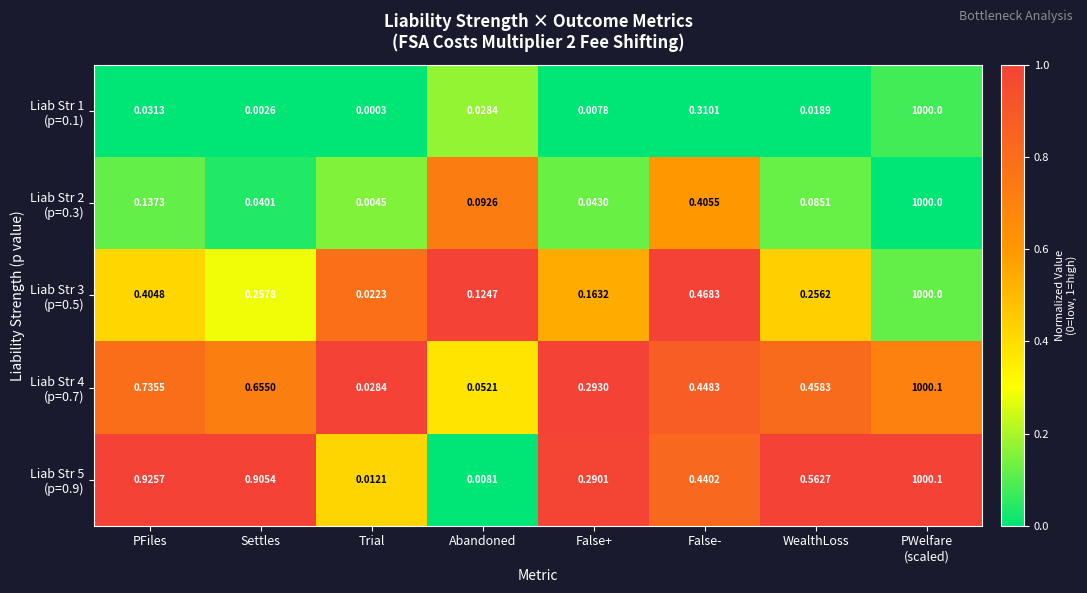

At which category does the chart reach its minimum across all series?

Trial